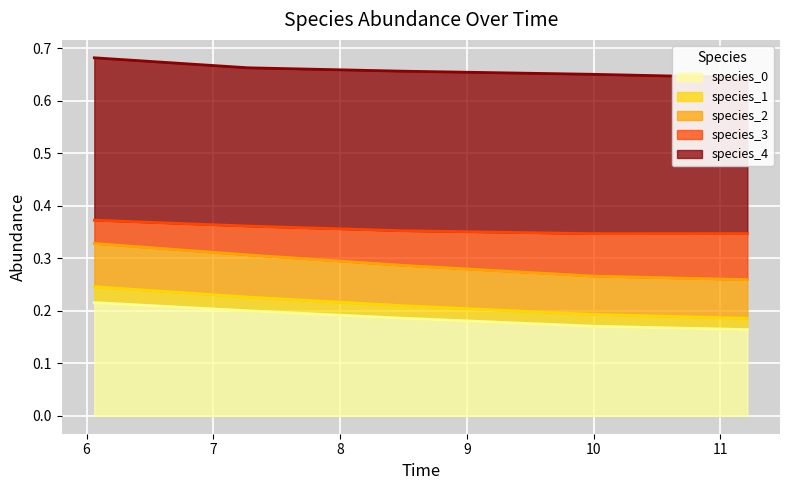

Which series has the largest range (max minus min)?

species_2